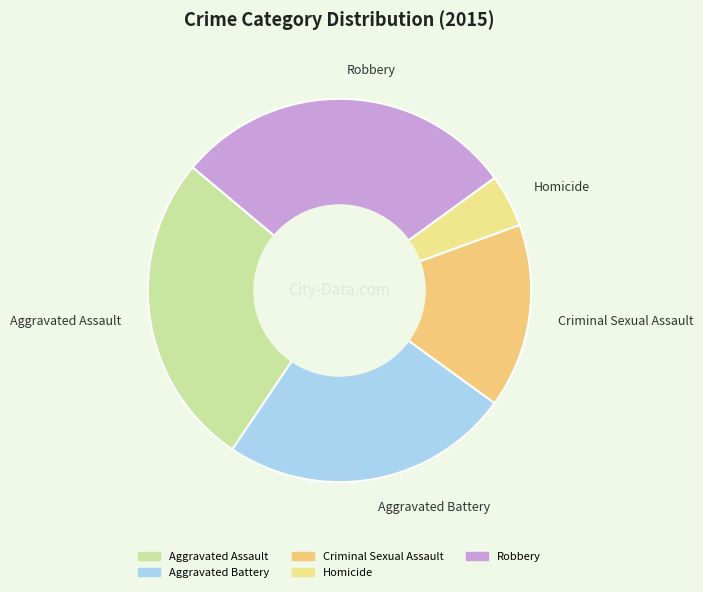

Which slice is the smallest?

Homicide